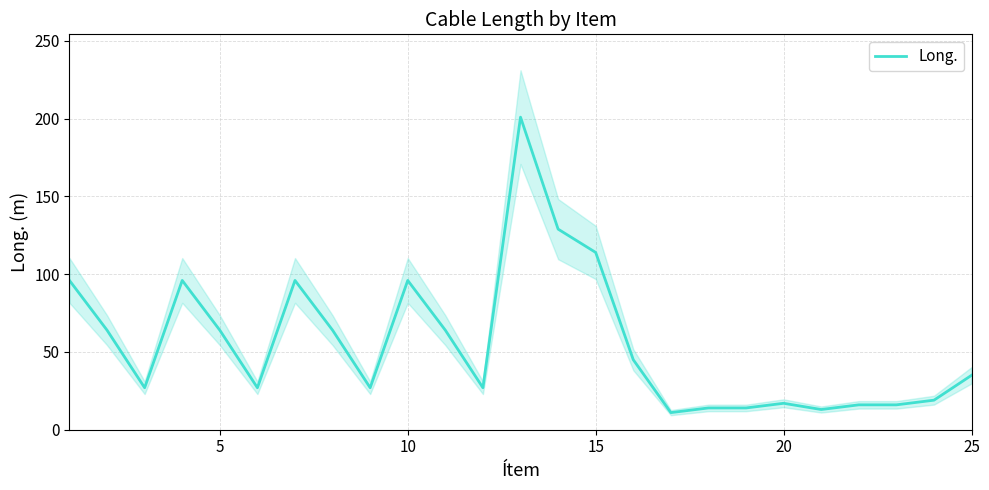

Reading right to left, what are all the values shown in this chart?

35	19	16	16	13	17	14	14	11	45	114	129	201	27	64	96	27	64	96	27	64	96	27	64	96